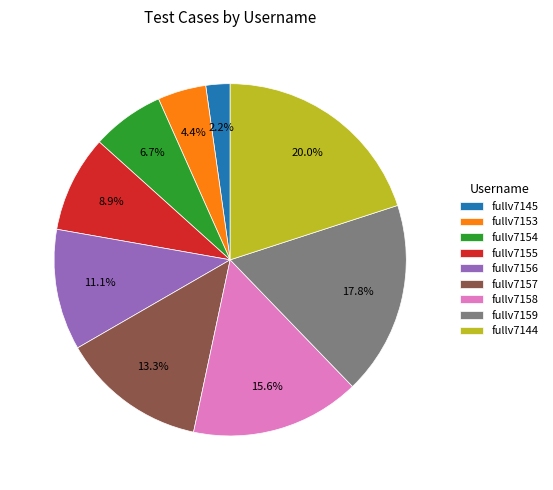

How many slices are in this pie chart?

9